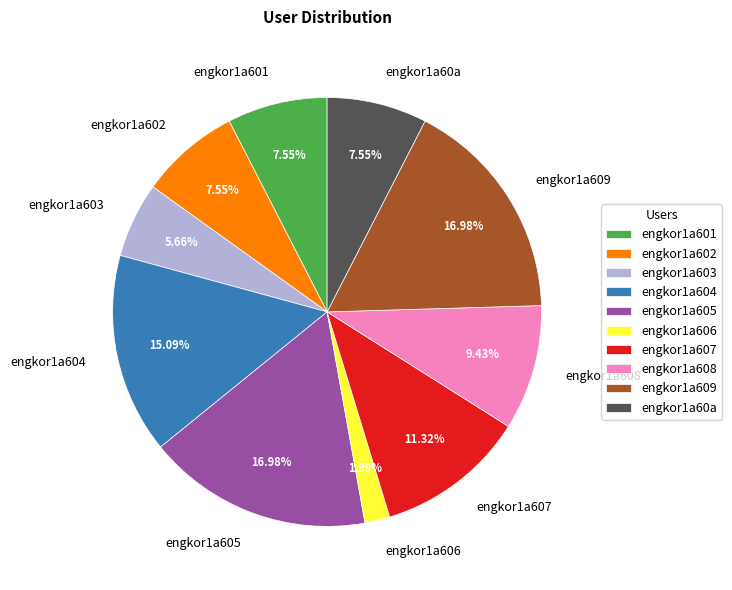

Between engkor1a608 and engkor1a605, which is larger?

engkor1a605